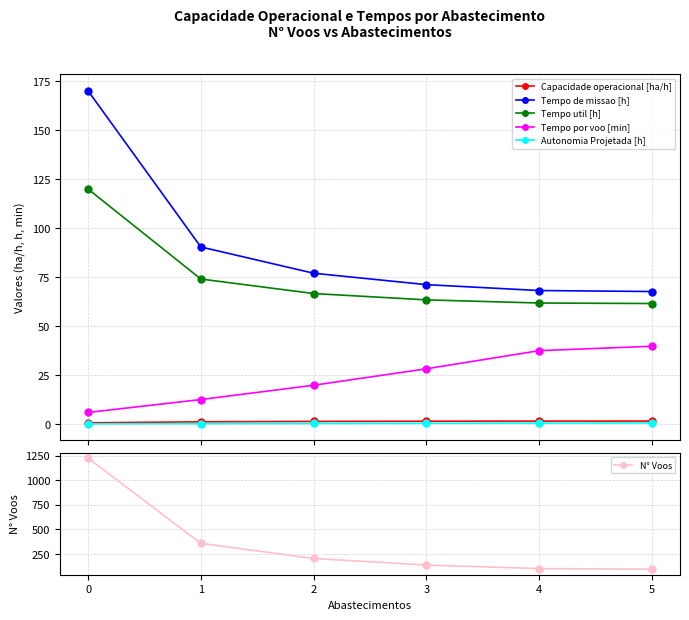

What is the value of the Tempo de missao [h] point at the 1st from the left?

170.0